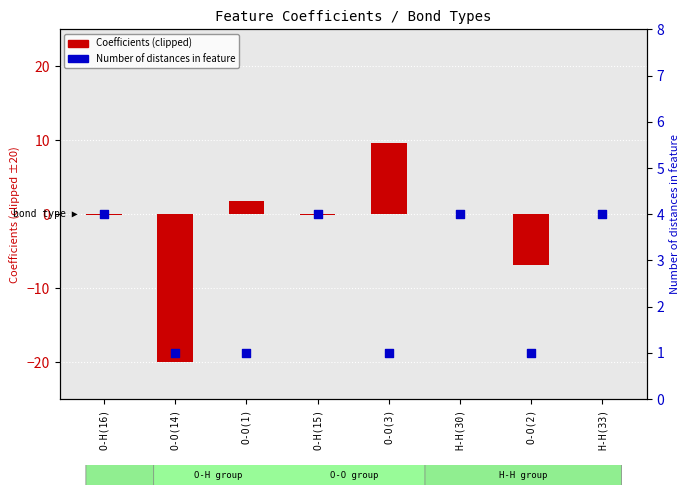

Which series has the largest Y range (max minus min)?

Coefficients (clipped)